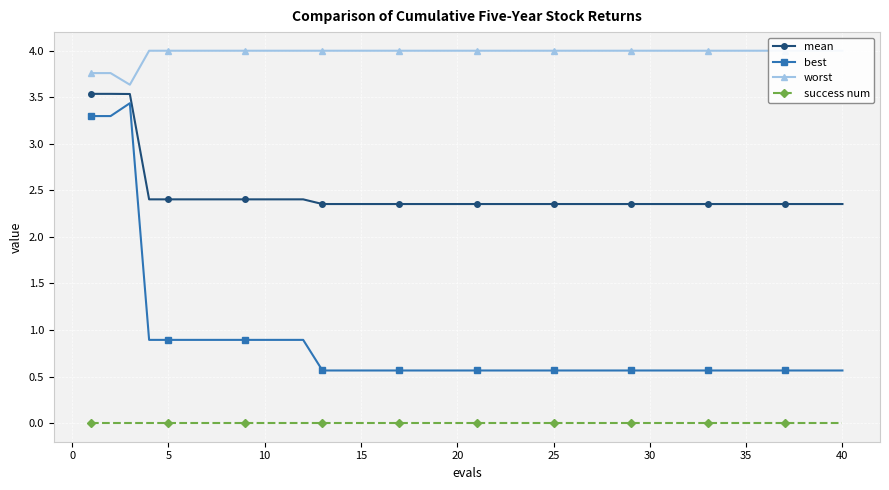

True or false: success num and mean intersect in this chart.

False